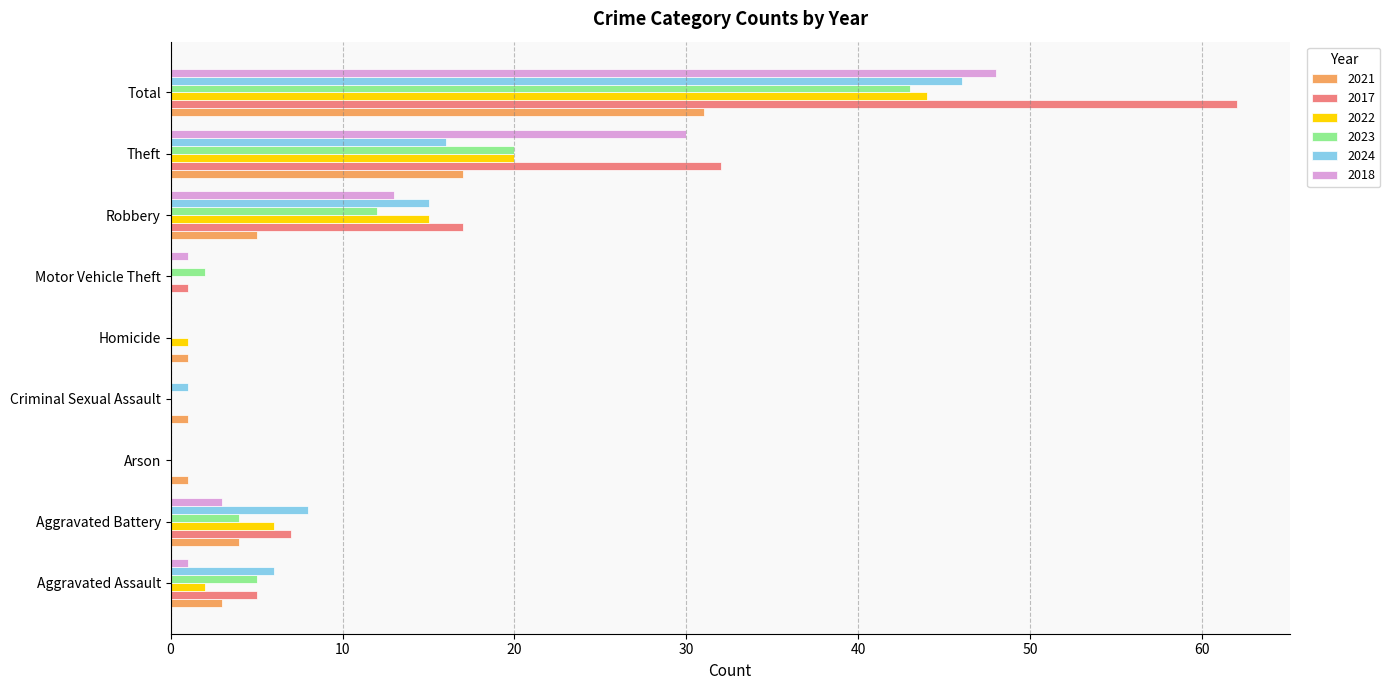

What is the total value across all series at Robbery?

77